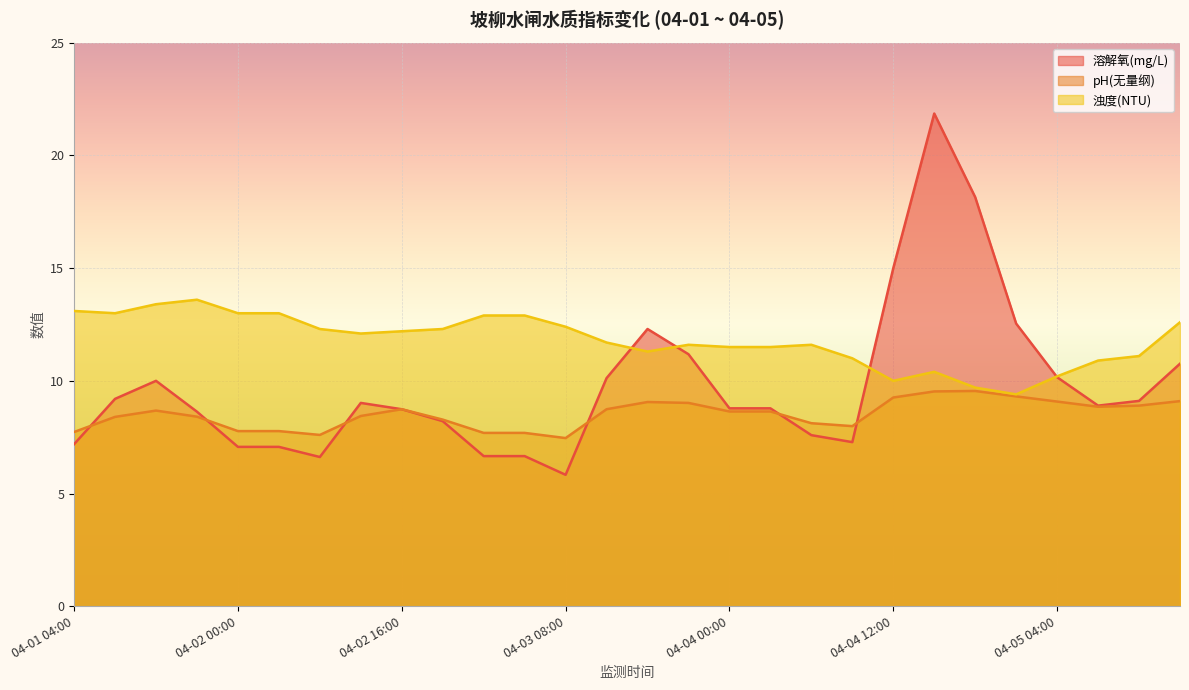

What is the sum of the pH(无量纲) values at 04-03 00:00 and 04-02 00:00?

15.5